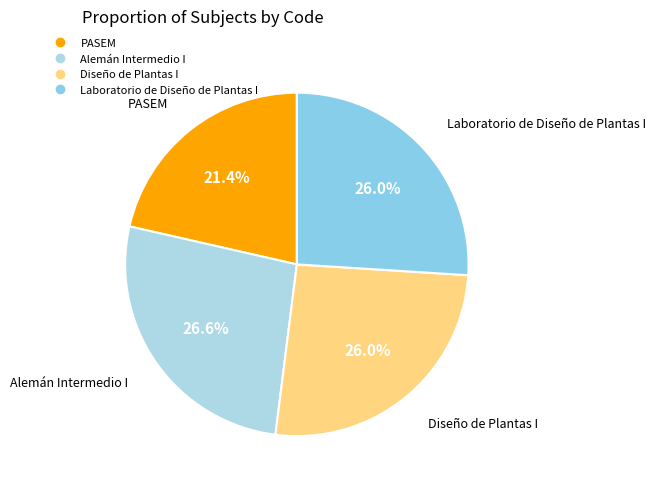

Which category has the smallest portion of the pie?

PASEM